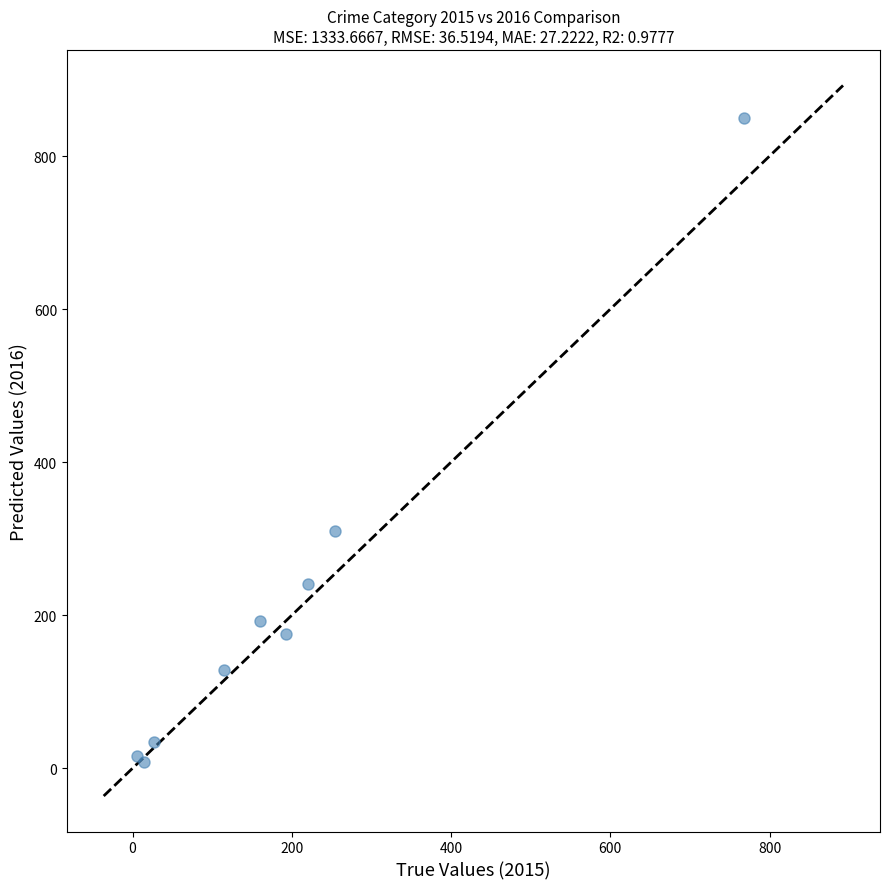

What Y value in the scatter plot is closest to 429?

310